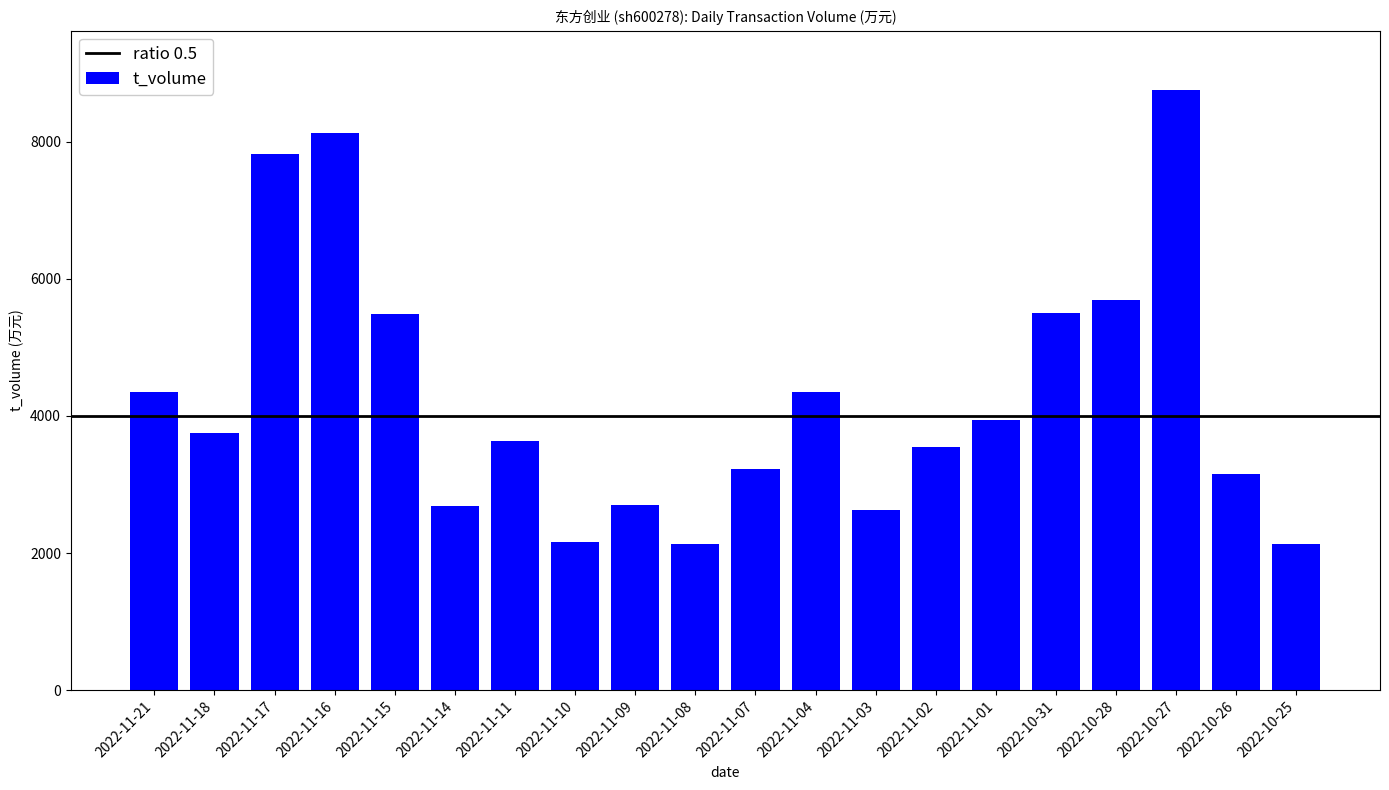

Count the number of data series in this chart.

1